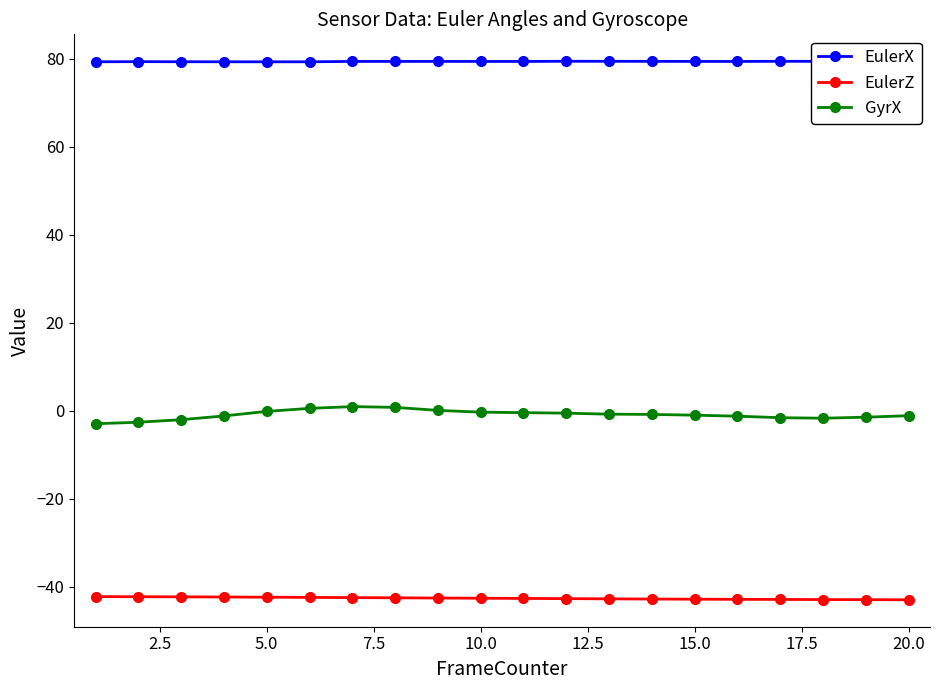

What is the average value of the EulerX series?

79.4